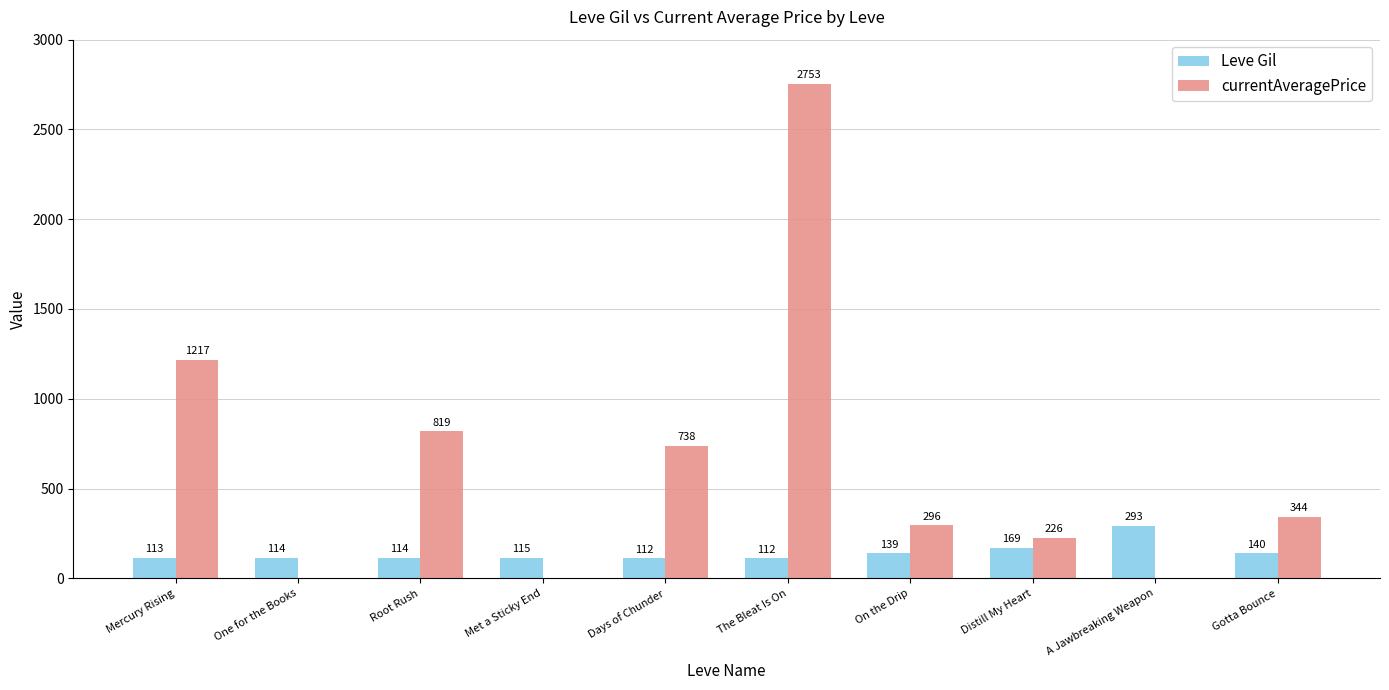

The value of currentAveragePrice at The Bleat Is On is 833.1. True or false?

False